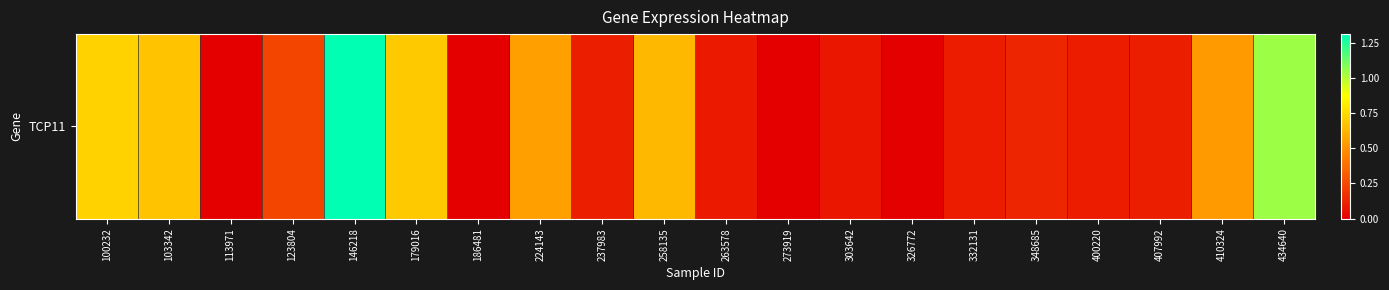

Reading right to left, list all the values displayed in this chart.

434640=1.0	410324=0.5	407992=0.1	400220=0.1	348685=0.1	332131=0.1	326772=0.0	303642=0.1	273919=0.0	263578=0.1	258135=0.6	237983=0.1	224143=0.6	186481=0.0	179016=0.7	146218=1.3	123804=0.2	113971=0.0	103342=0.7	100232=0.7